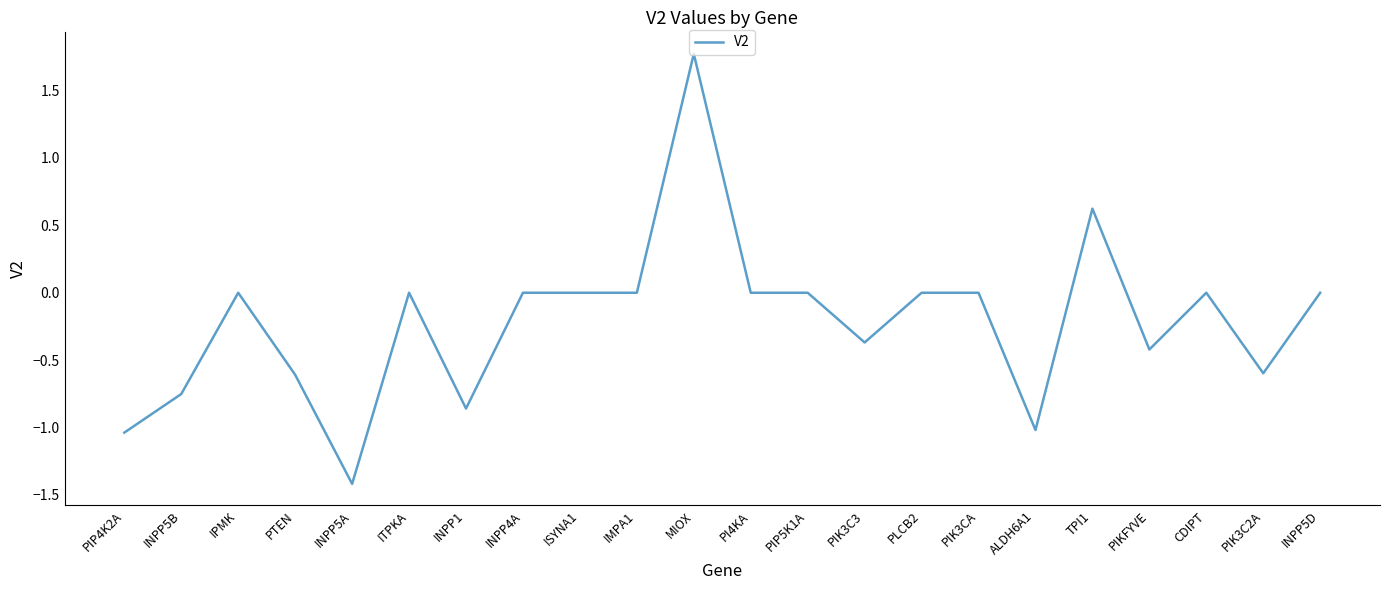

What is the difference between the values at ALDH6A1 and IPMK?

1.0